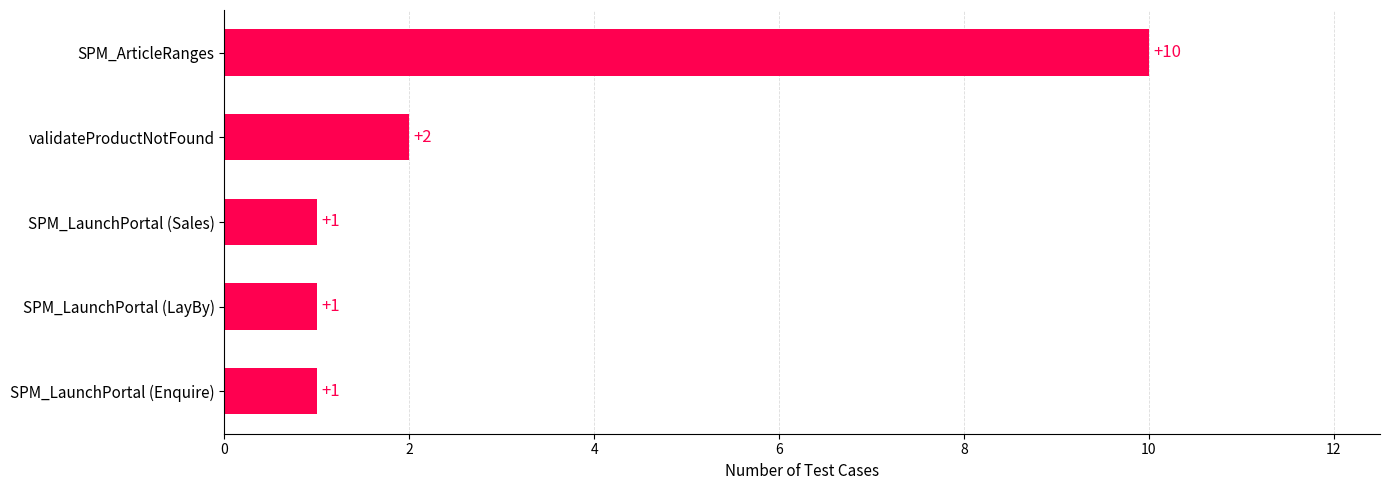

The value at SPM_ArticleRanges is 10. True or false?

True